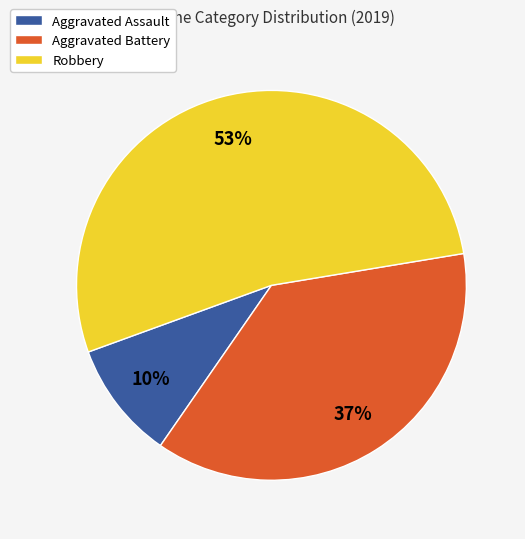

Approximately how many times larger is the value at Robbery compared to Aggravated Battery?

1.4